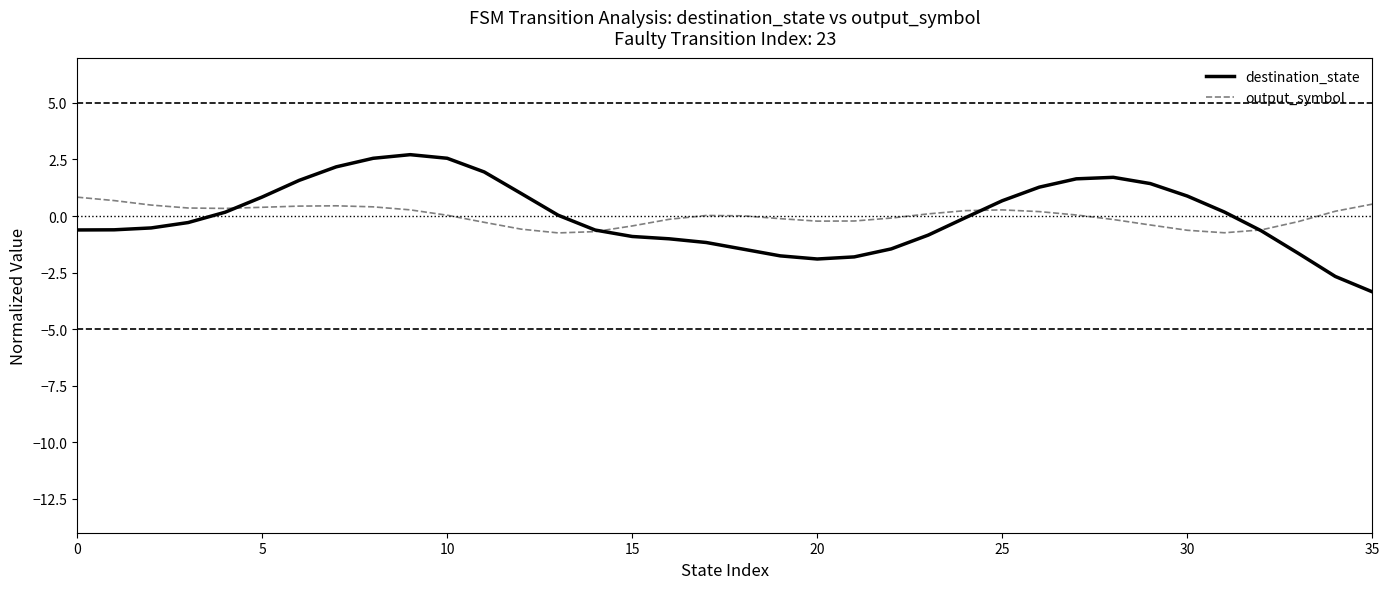

The output_symbol series shows 0.4 at 5. True or false?

True